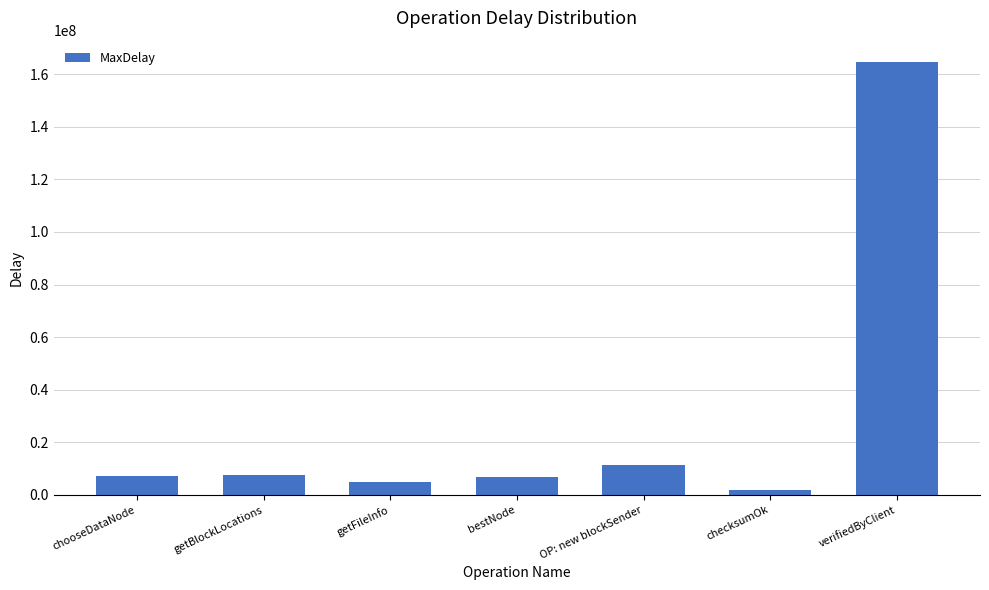

Which has a higher value, checksumOk or OP: new blockSender?

OP: new blockSender